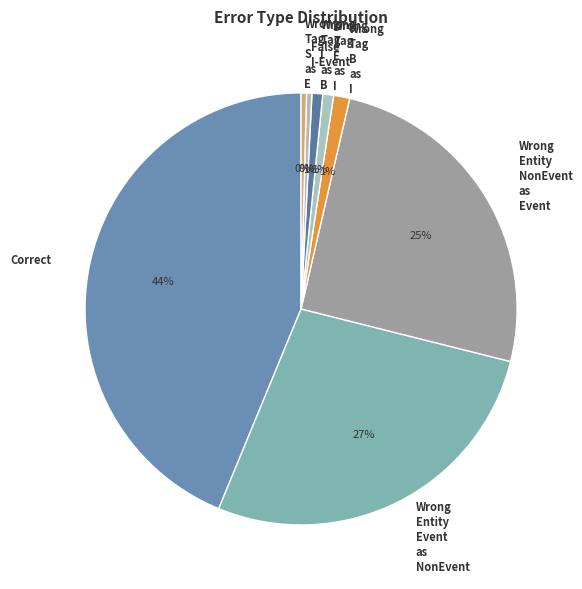

What percentage is the Wrong Tag E as I slice, to the nearest percent?

1%